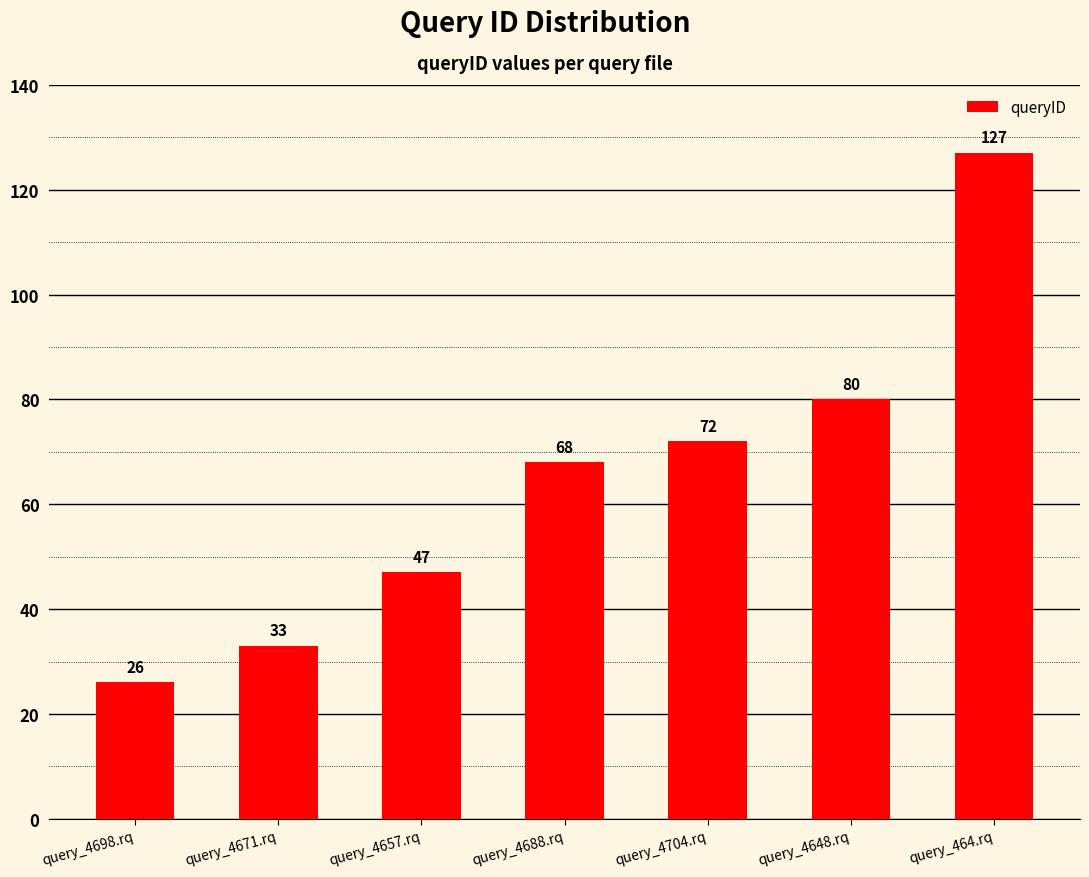

List the labels in order of value, smallest first.

query_4698.rq, query_4671.rq, query_4657.rq, query_4688.rq, query_4704.rq, query_4648.rq, query_464.rq